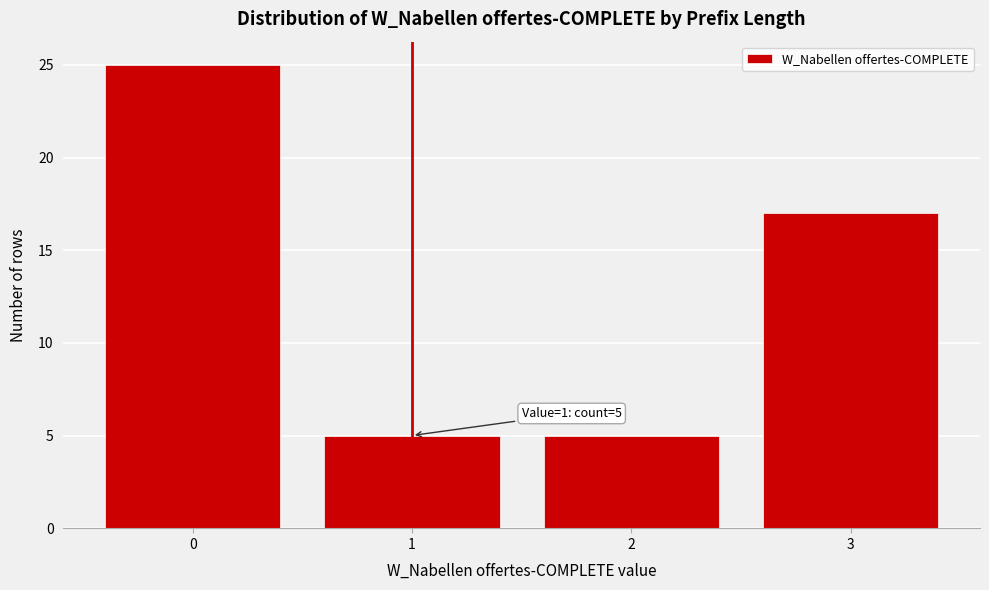

Which range on the x-axis has the tallest bar?

-0.5 to 0.5